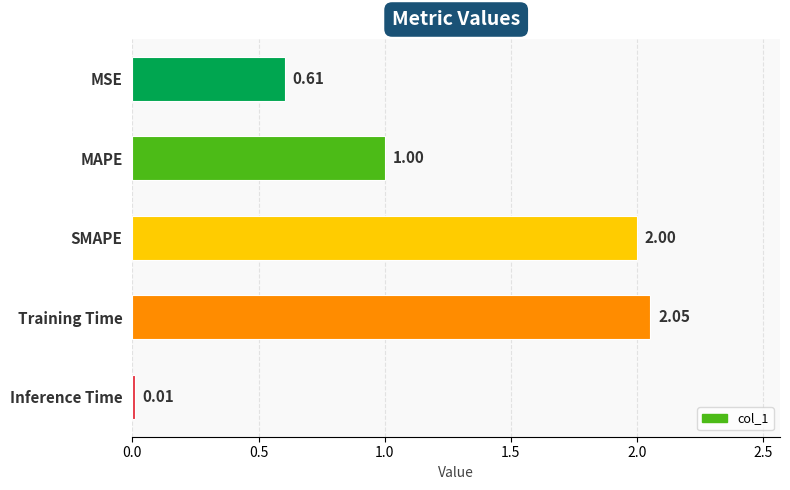

Rank the categories by value from lowest to highest.

Inference Time, MSE, MAPE, SMAPE, Training Time